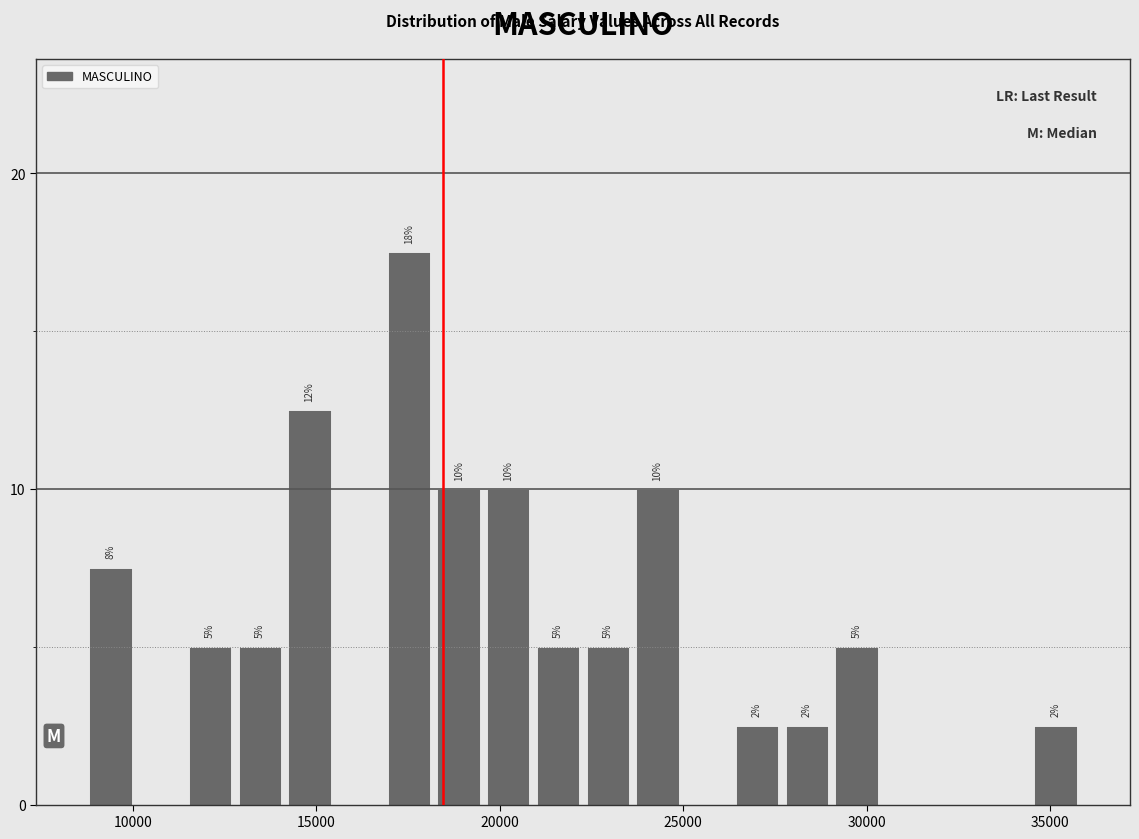

Read against the x-axis, roughly where is the centre of the tallest bar?

17500